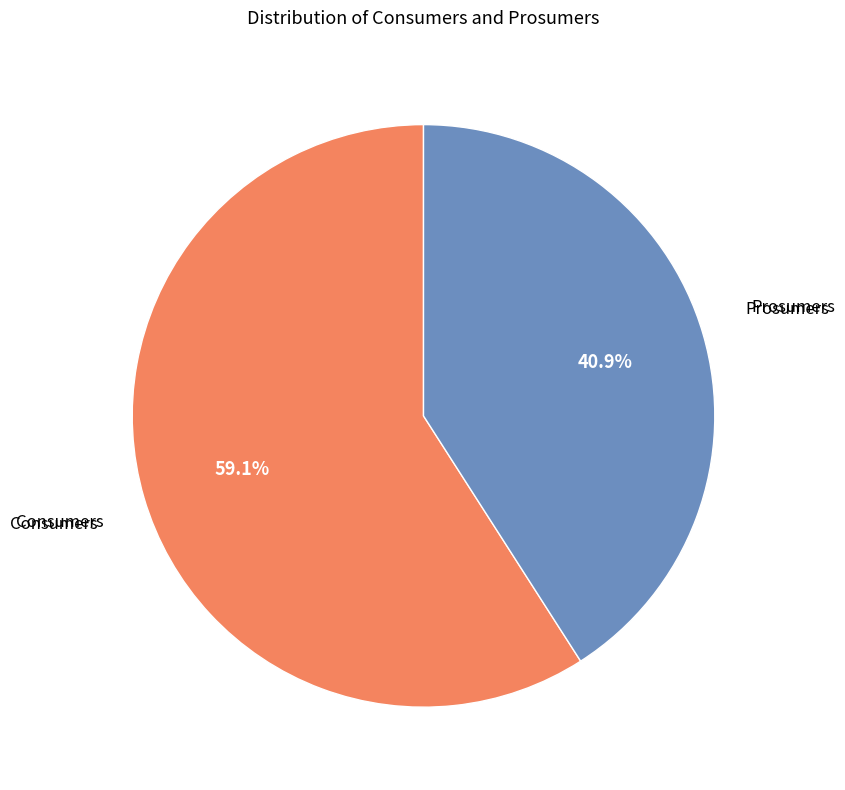

What percentage is the Prosumers slice, to the nearest percent?

41%